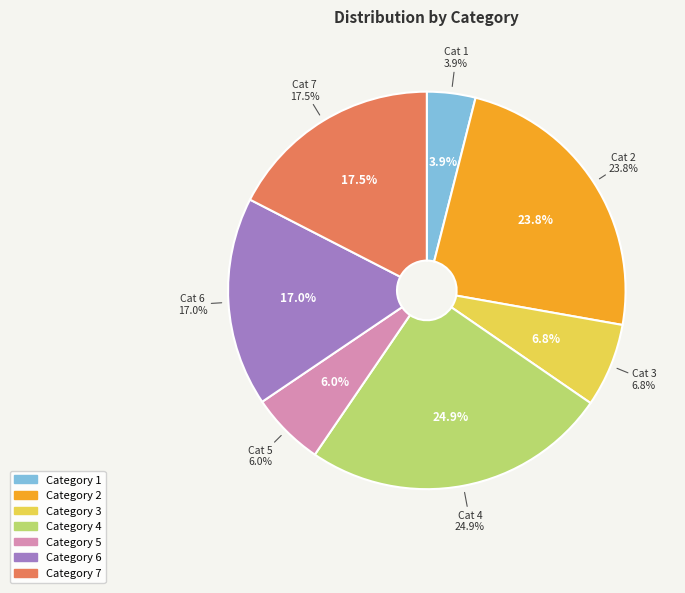

Combined, what portion of the pie is 5 and 7?

23.5%